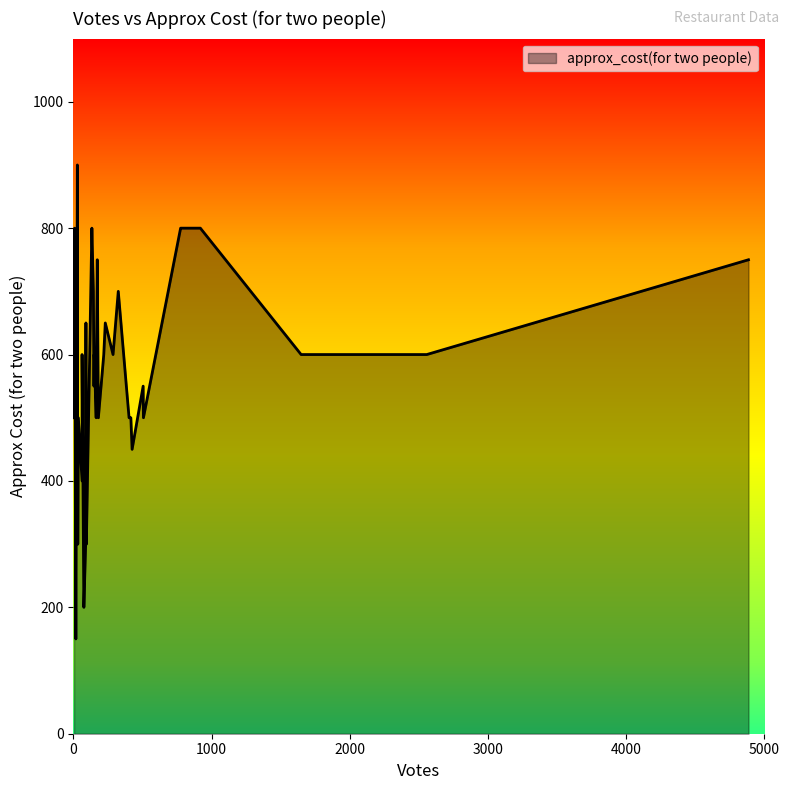

Count the number of categories in the chart.

40